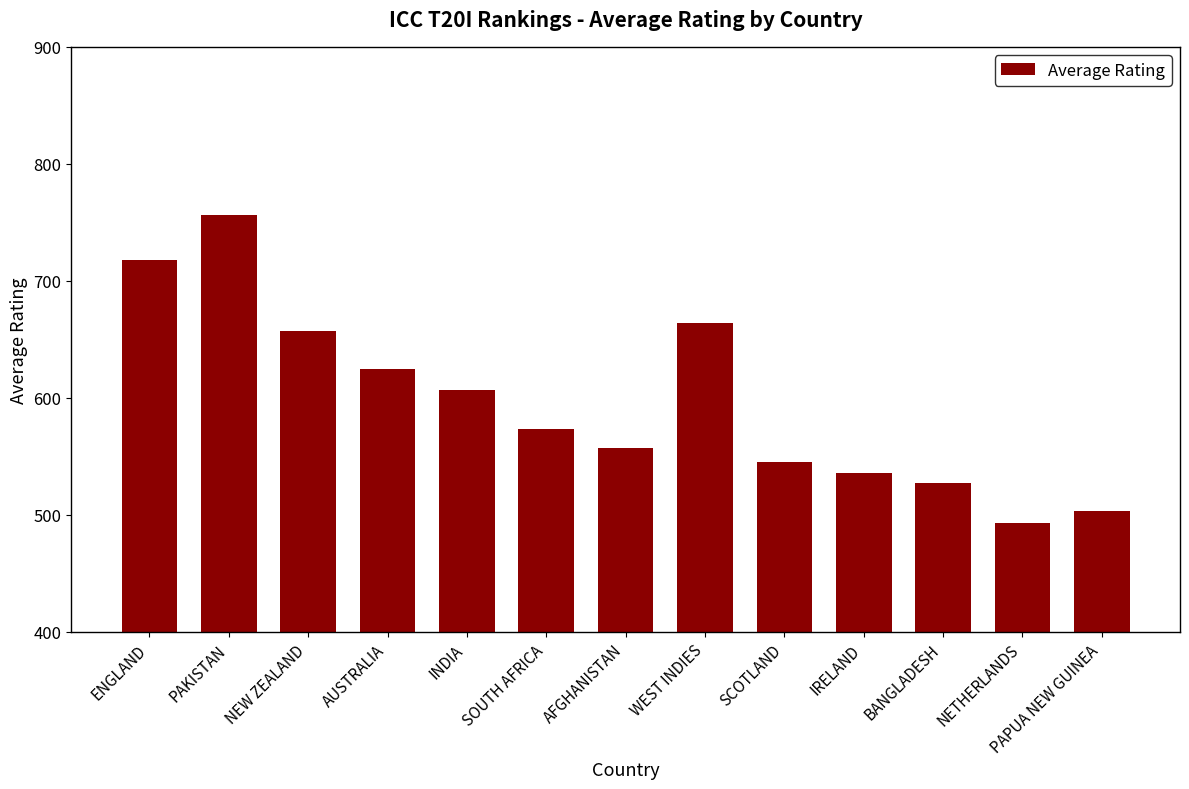

What is the label of the 3rd bar from the right?

BANGLADESH